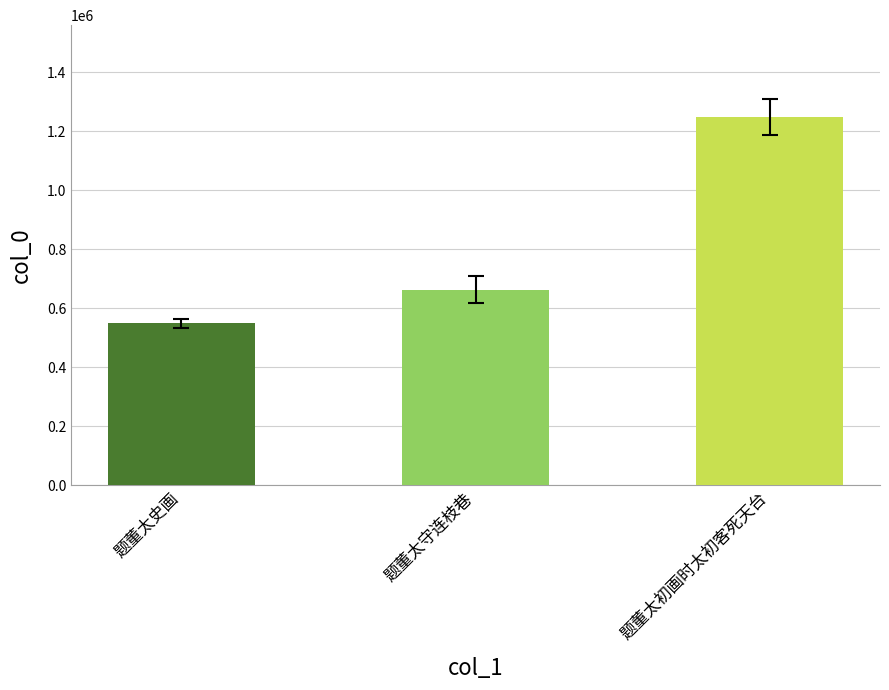

Reading left to right, transcribe all the data shown in this chart.

548615	662273	1247120